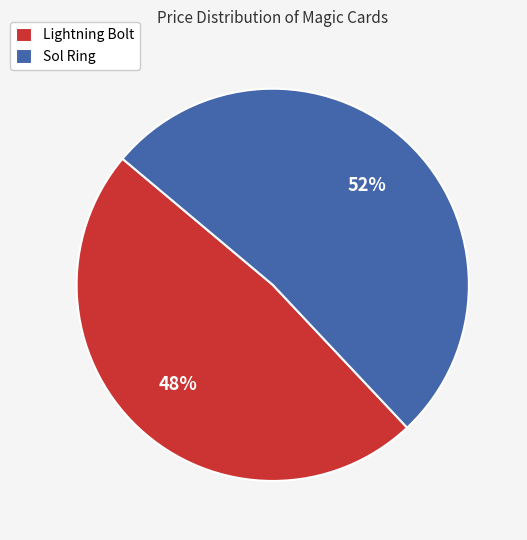

Combined, do Lightning Bolt and Sol Ring account for over 50%?

Yes